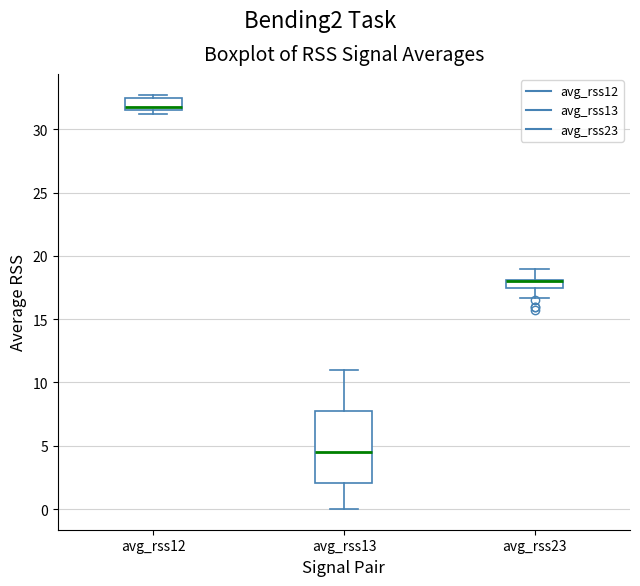

Which box is the tallest, from its lower edge to its upper edge?

avg_rss13